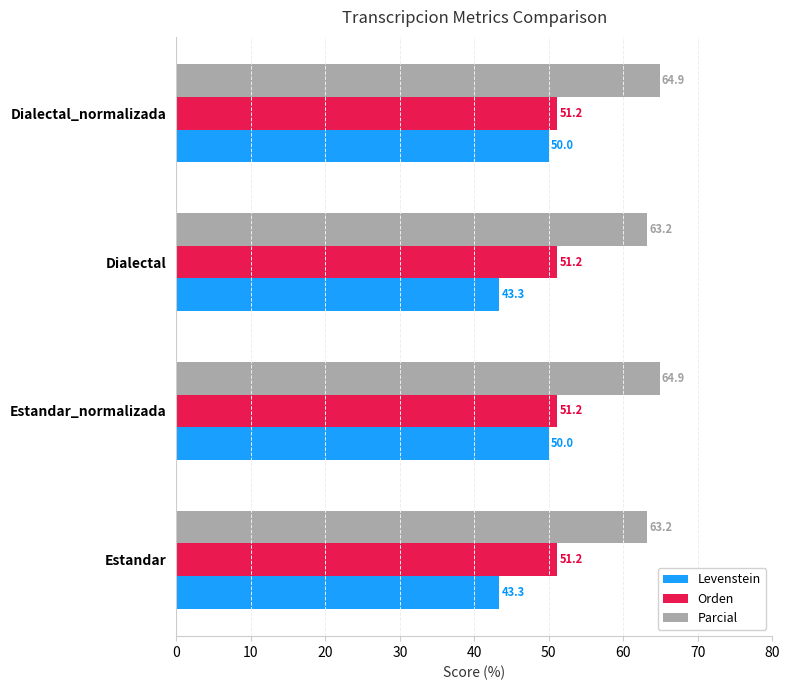

Rank the series by their maximum value, from lowest to highest.

Levenstein, Orden, Parcial